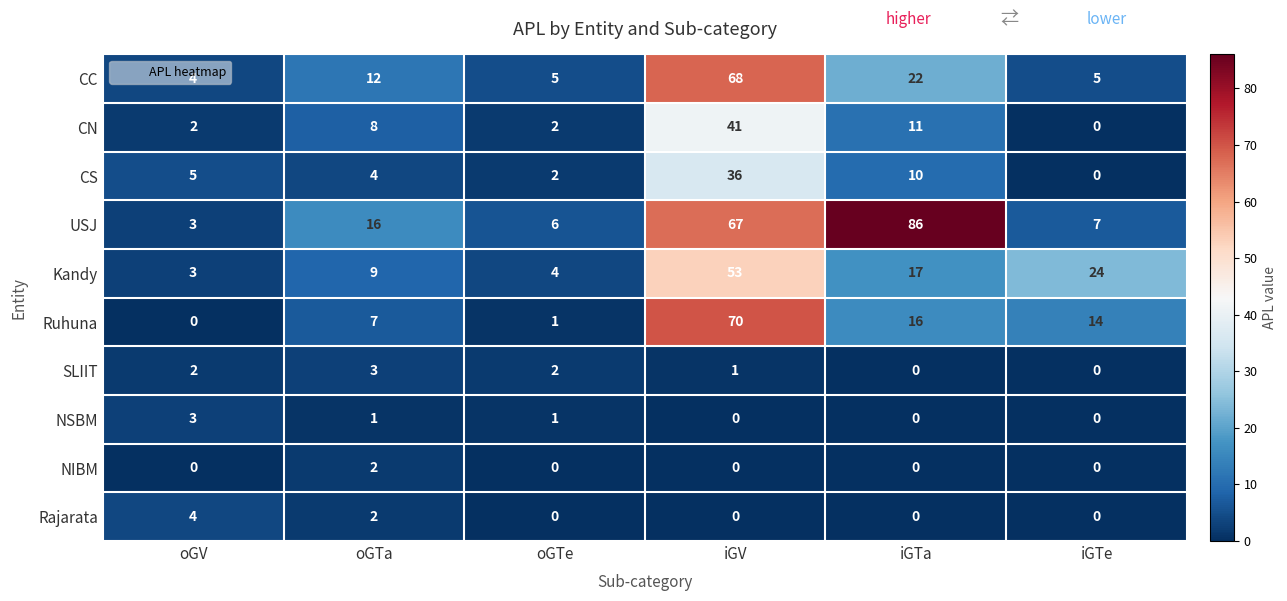

Where is Kandy nearest to the value 28?

iGTe